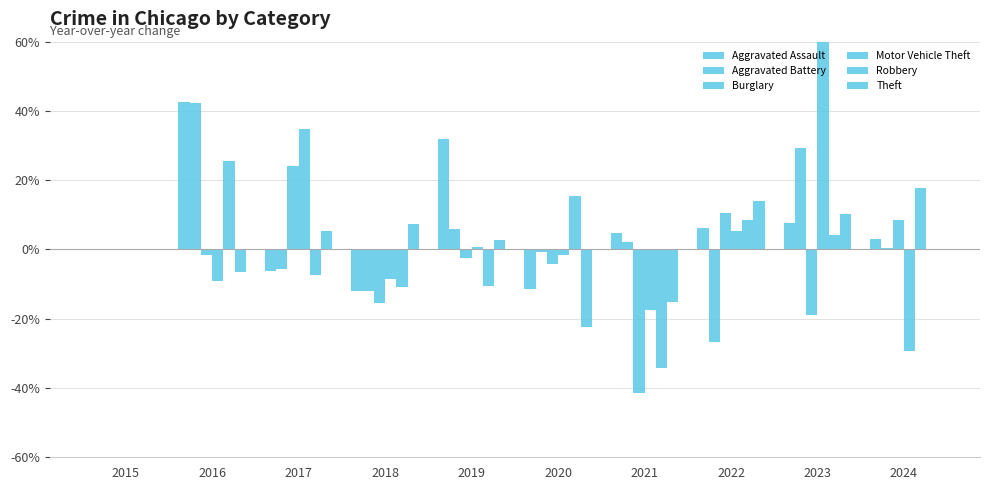

What is the sum of the Burglary values at 2018 and 2017?

8.6